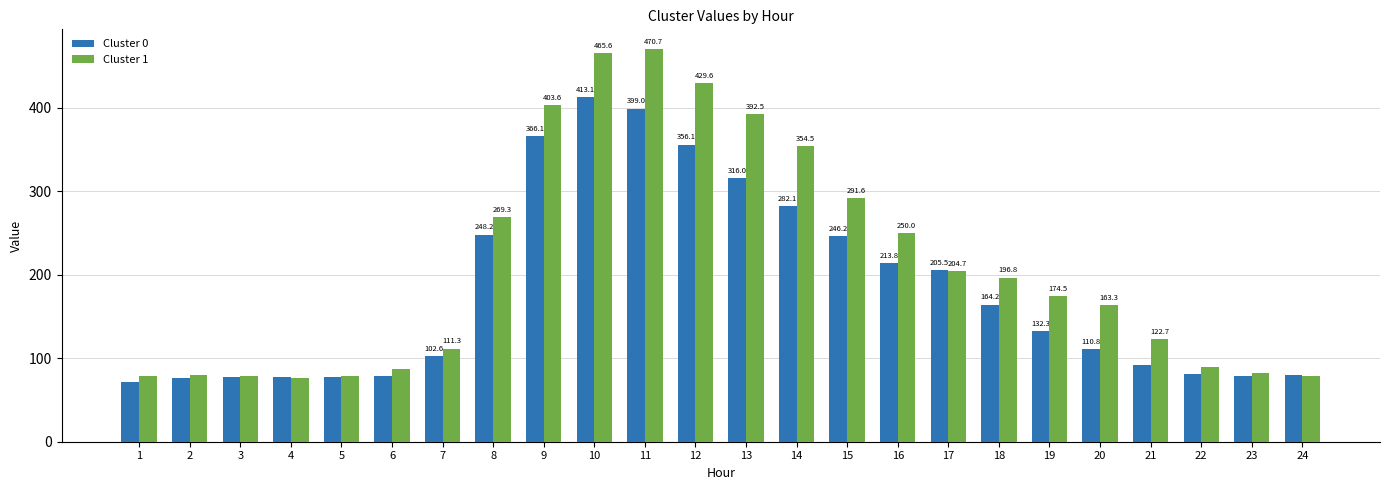

Which series changed the most between 11 and 18?

Cluster 1